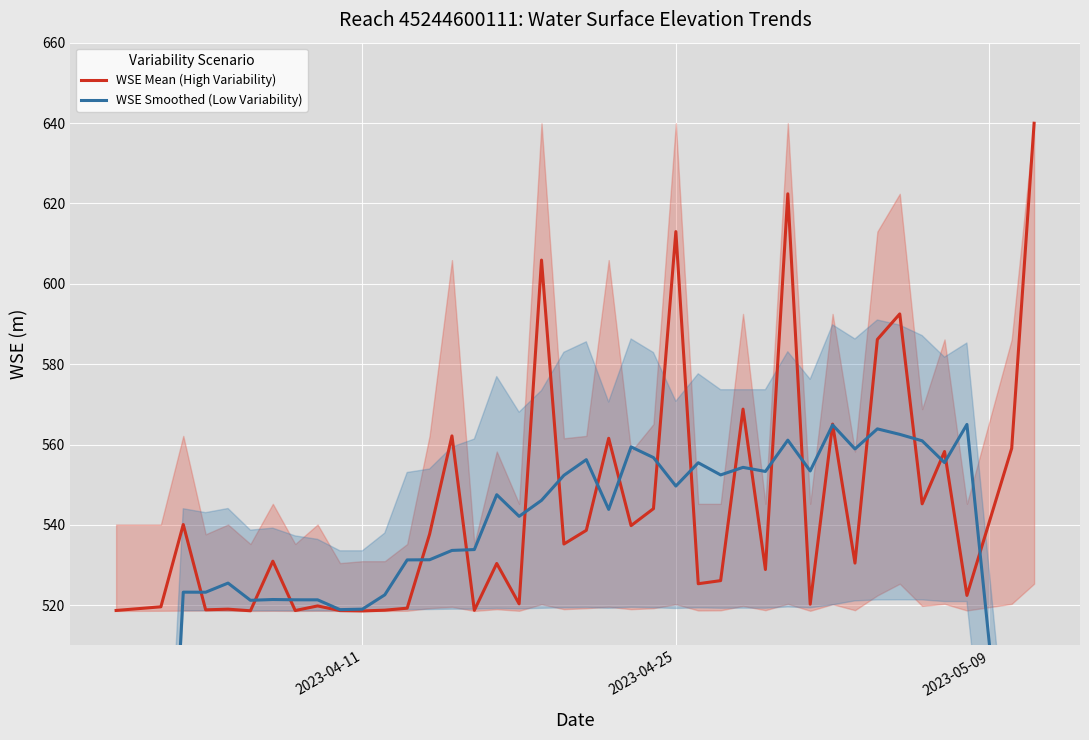

Rank the series by their average value, from lowest to highest.

WSE Smoothed (Low Variability), WSE Mean (High Variability)